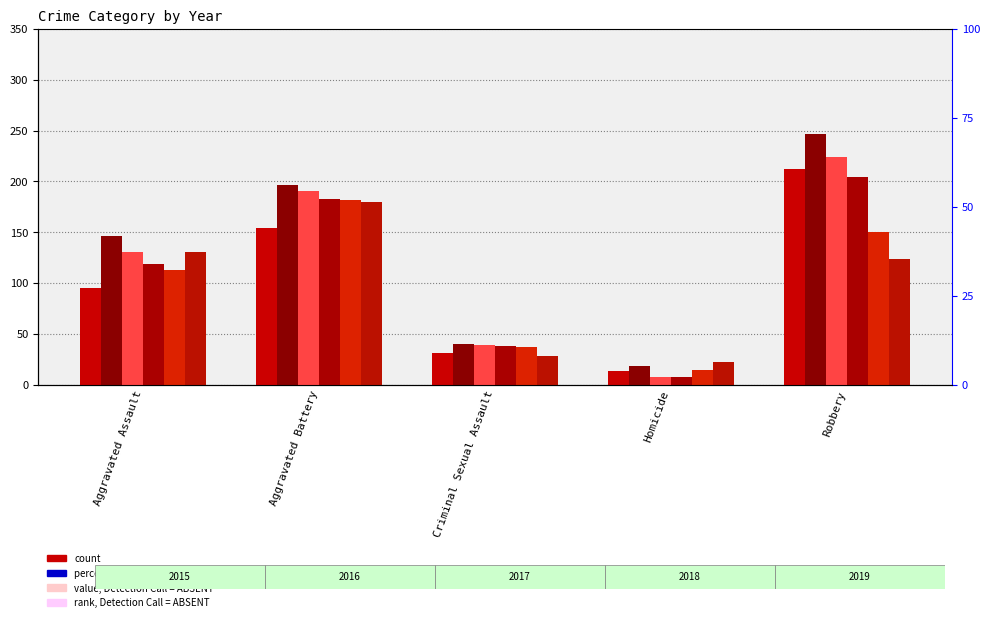

How many values in the 2017 series exceed 131?

2